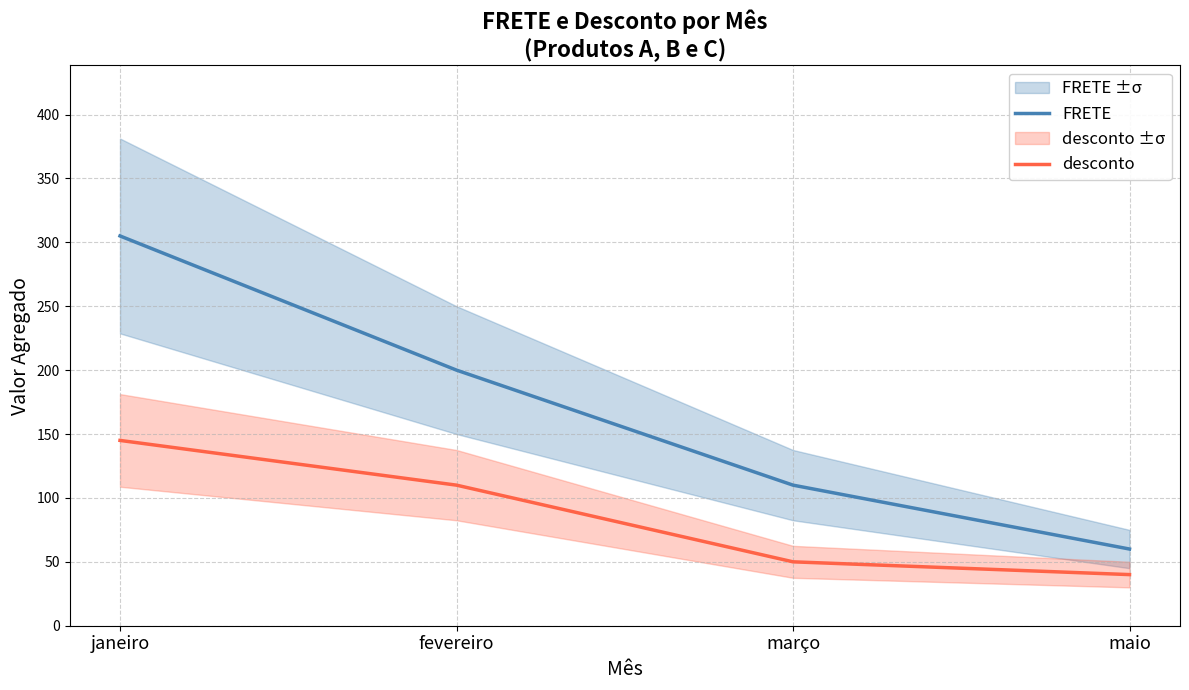

Does the chart display data point markers on the line(s)?

No